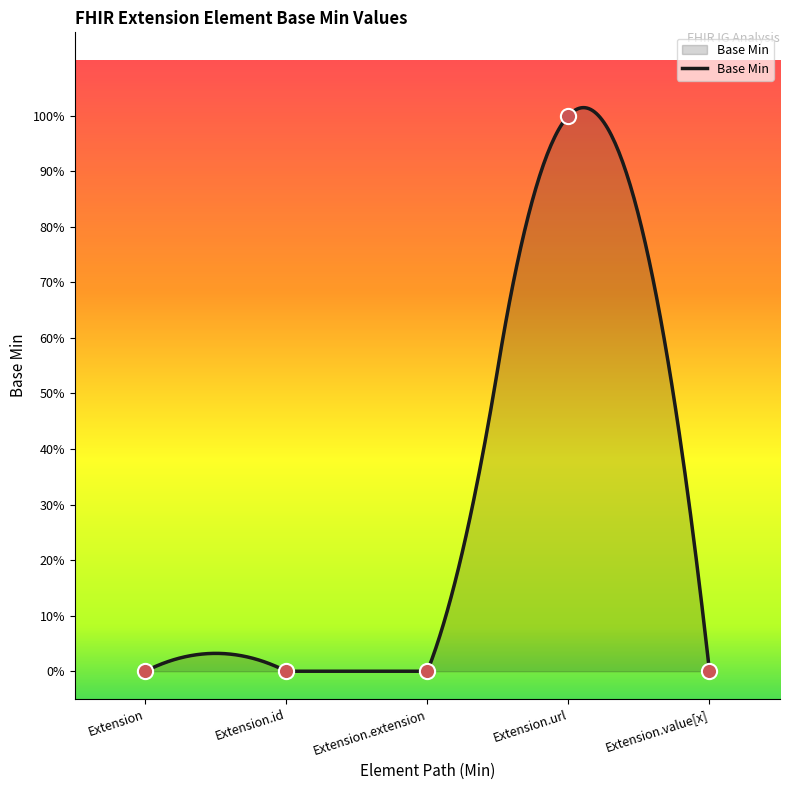

Between Extension.extension and Extension.id, which is larger?

Extension.extension